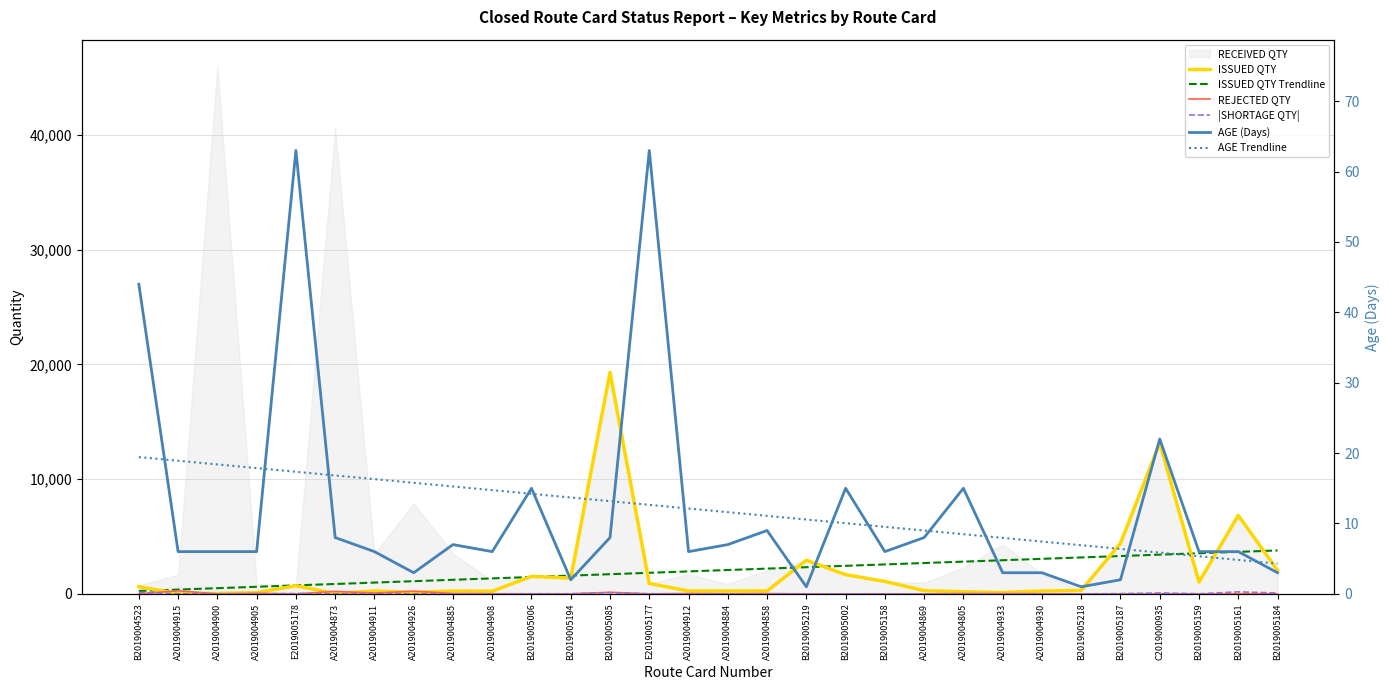

Is the value of ISSUED QTY at B2019005002 greater than the value of AGE Trendline at A2019004908?

Yes